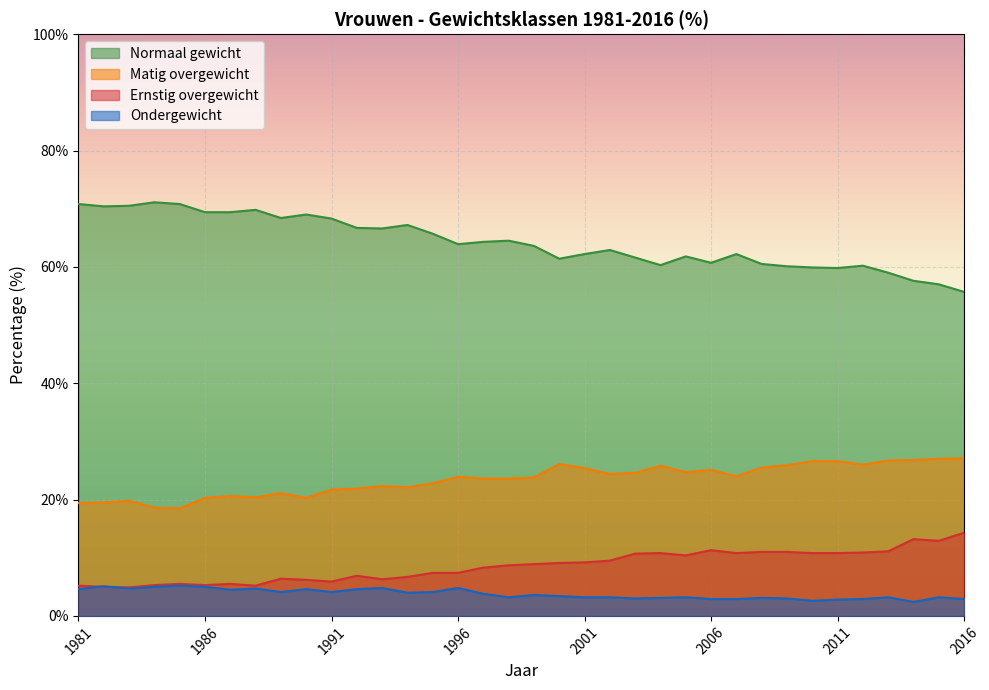

Where is the first local maximum for Ondergewicht?

1982